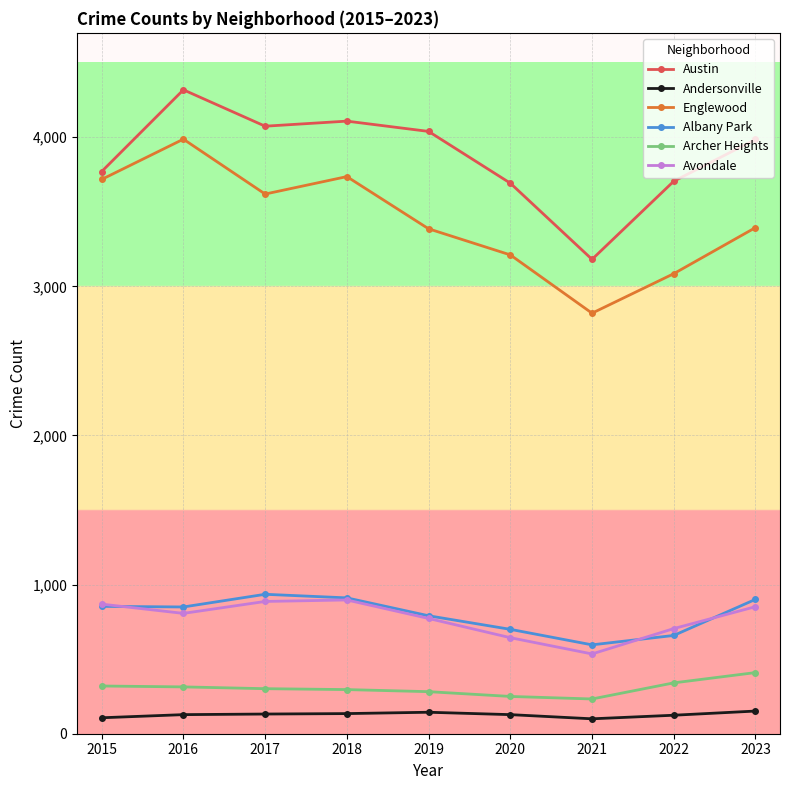

What is the lowest value of the Archer Heights series?

233